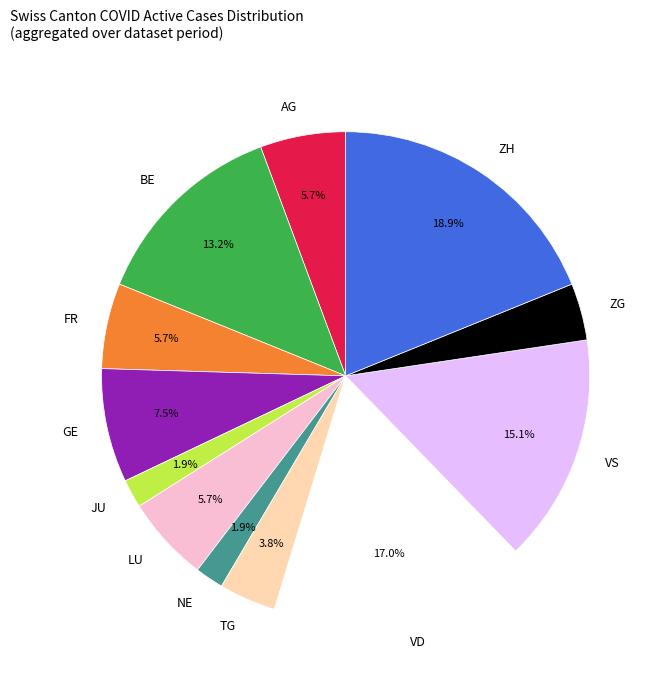

How many slices are in this pie chart?

12